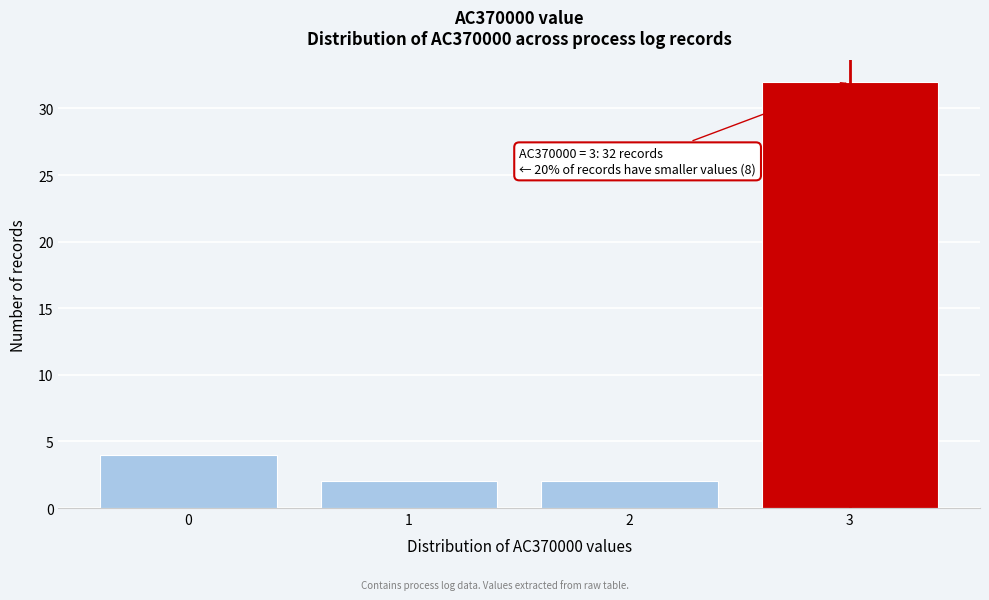

Over which range of the x-axis is the bar tallest?

2.5 to 3.5